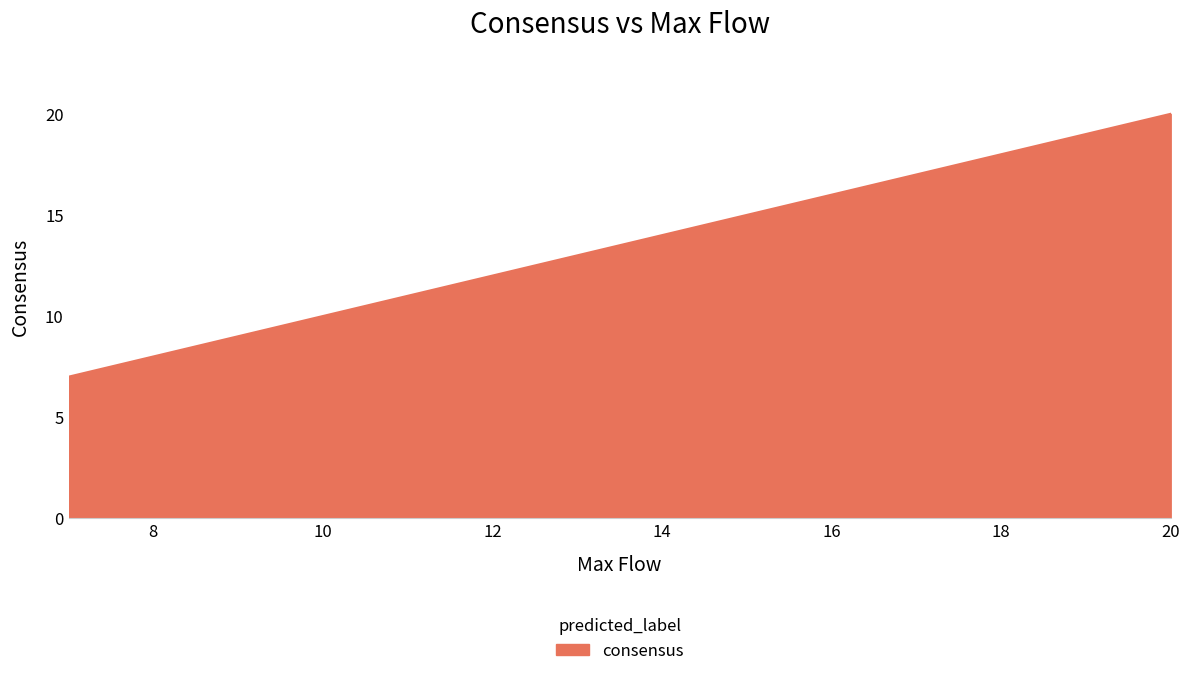

What is the difference between the maximum and minimum values?

13